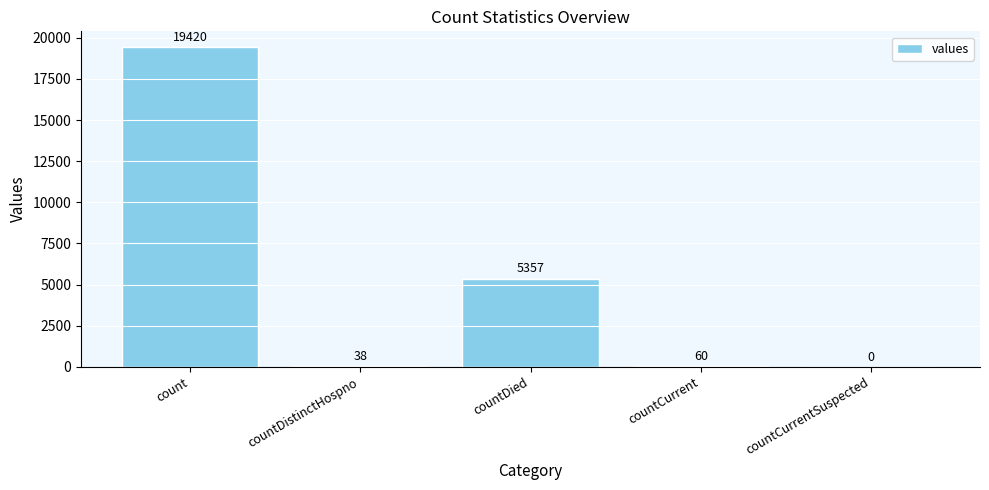

Between count and countCurrentSuspected, which is larger?

count